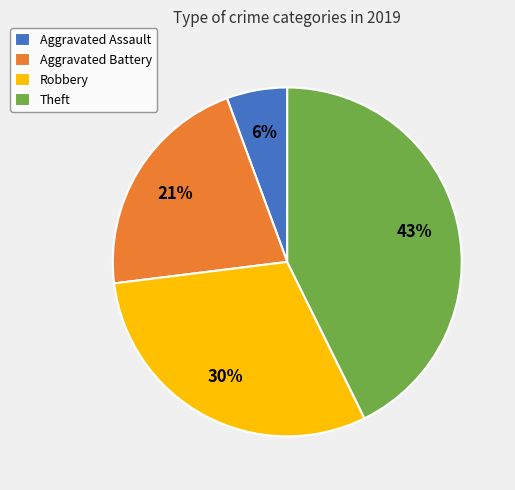

Is there any slice that represents more than half of the pie?

No